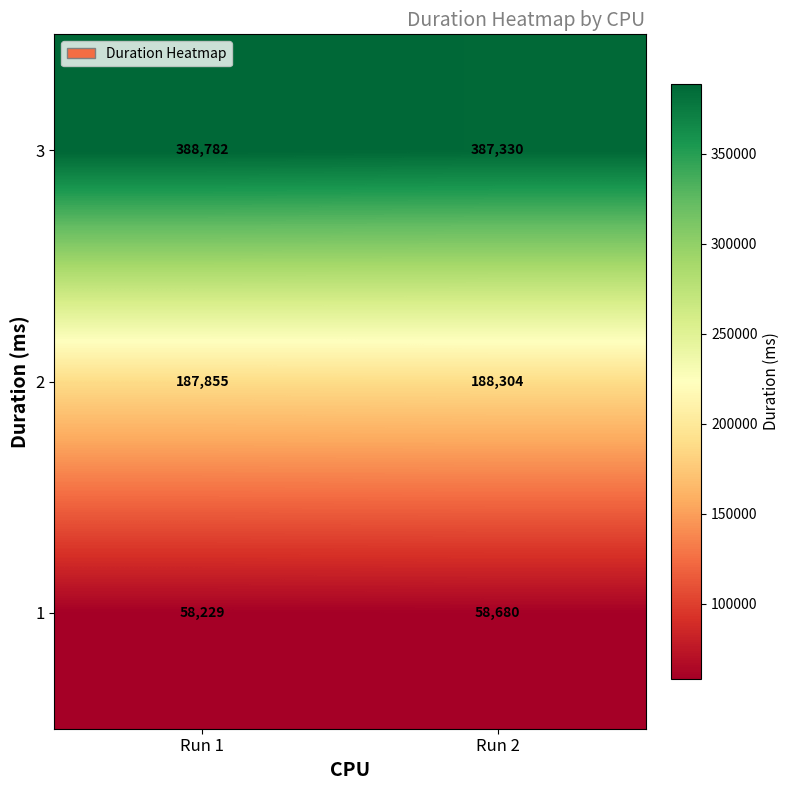

At which category does the chart reach its minimum across all series?

Run 1